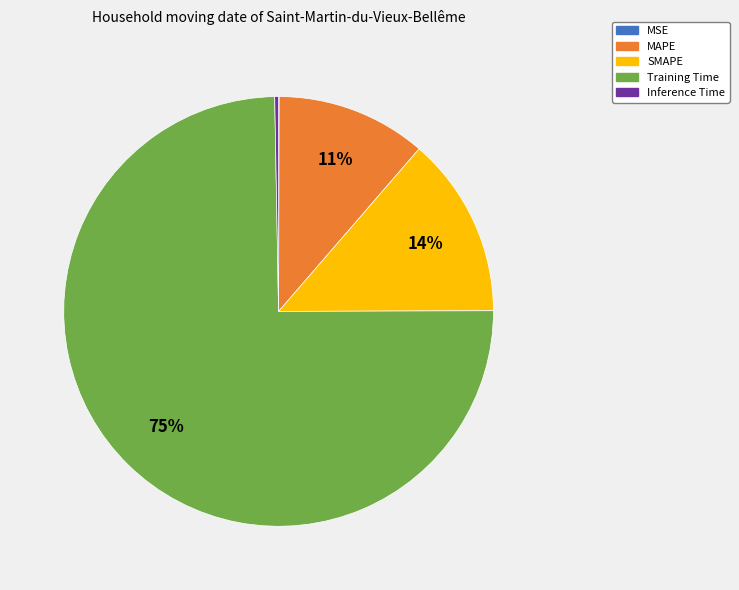

The Inference Time slice represents 0% of the pie. True or false?

True